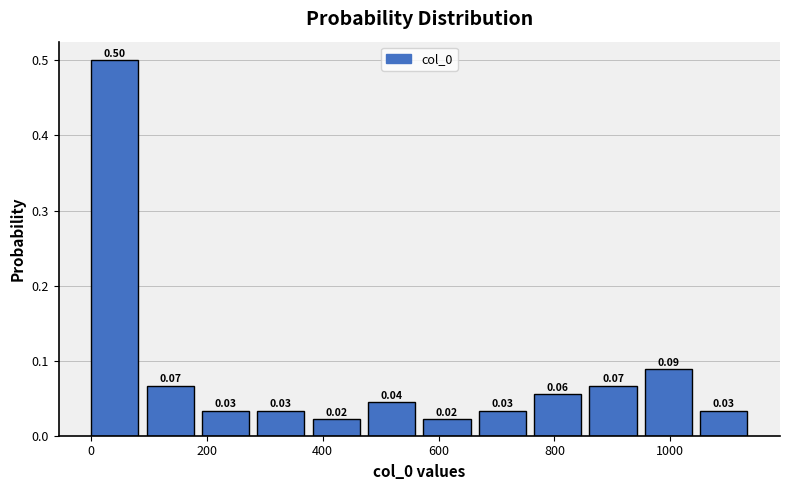

Over which range of the x-axis is the bar tallest?

0 to 100